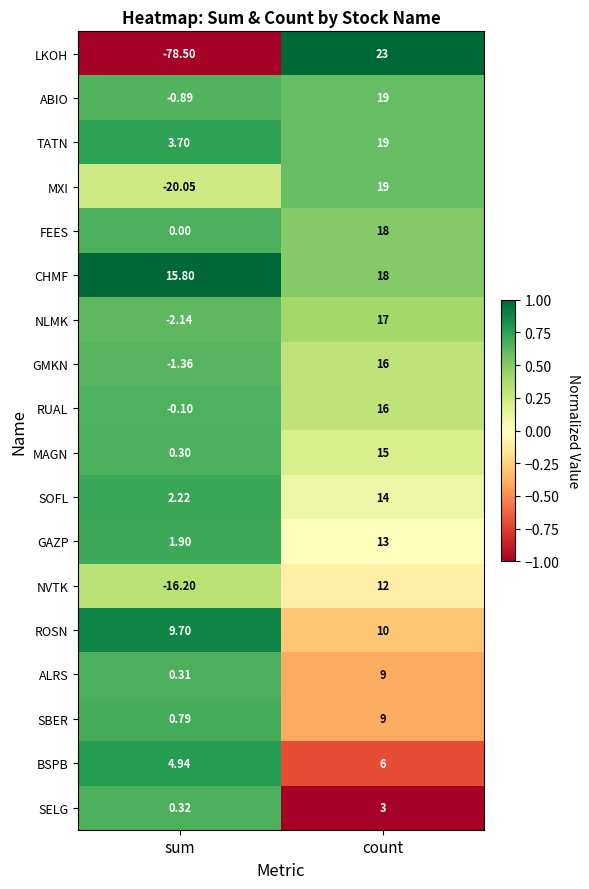

Between sum and count, which series saw the biggest shift?

LKOH